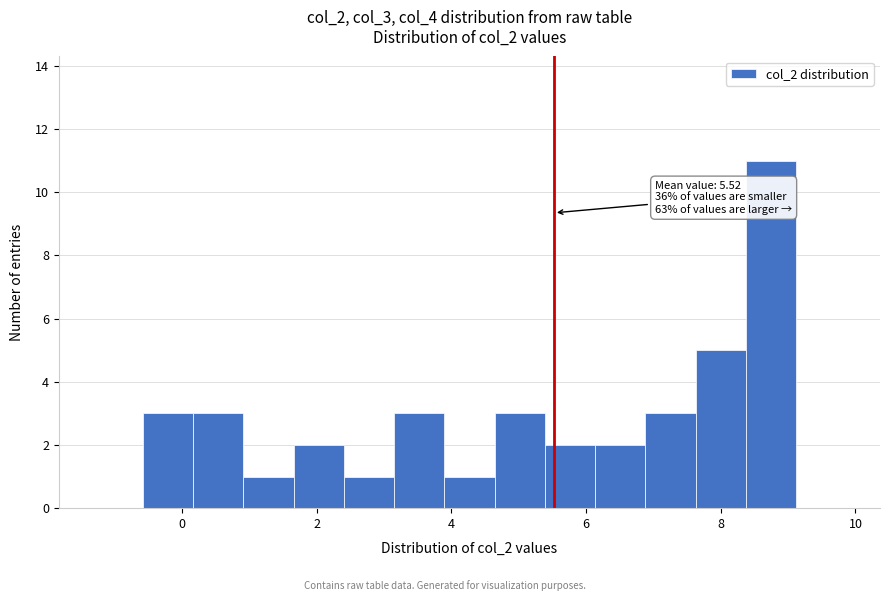

Read against the x-axis, roughly where is the centre of the tallest bar?

8.8